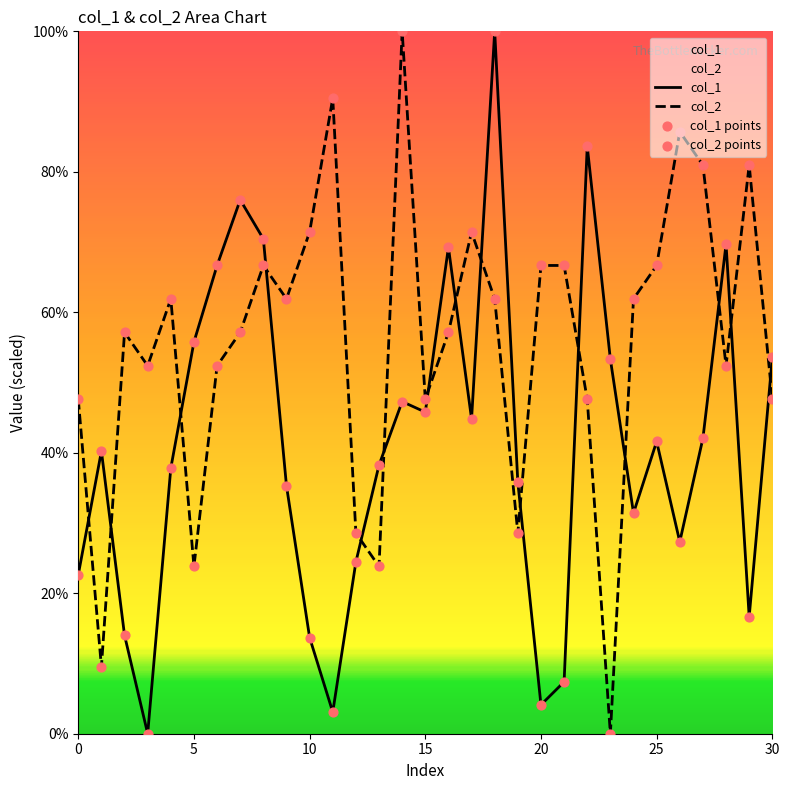

At which category is the sum across all series the highest?

18